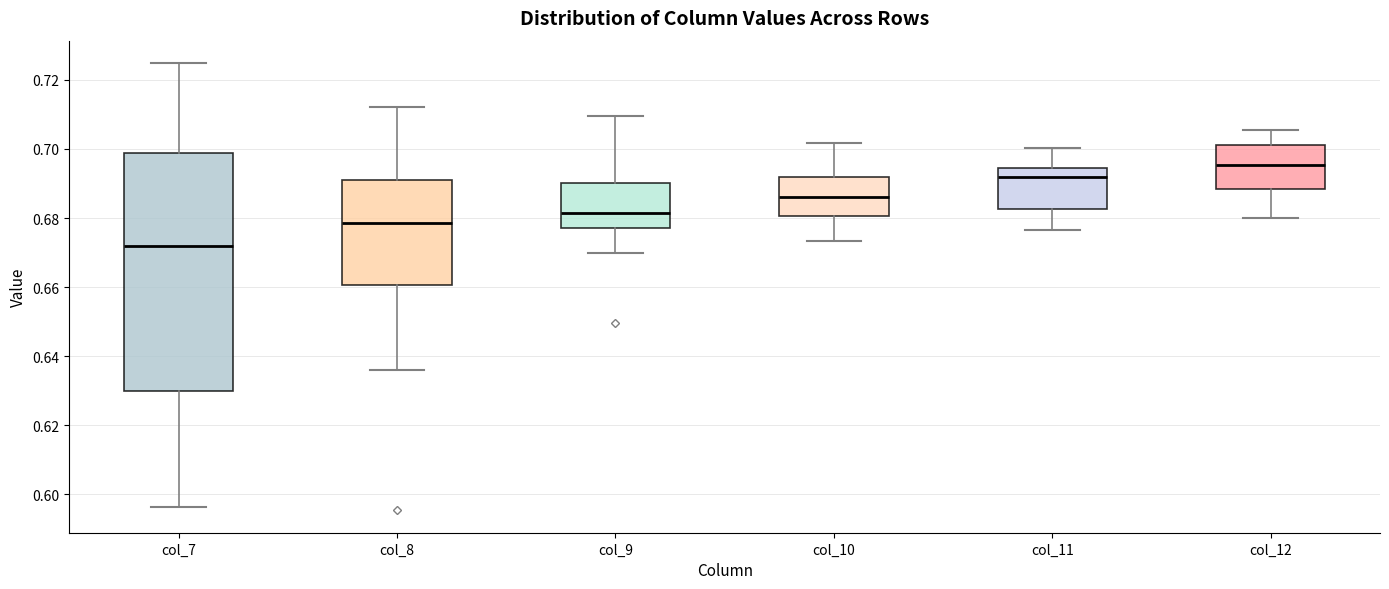

Which box is the tallest, from its lower edge to its upper edge?

col_7